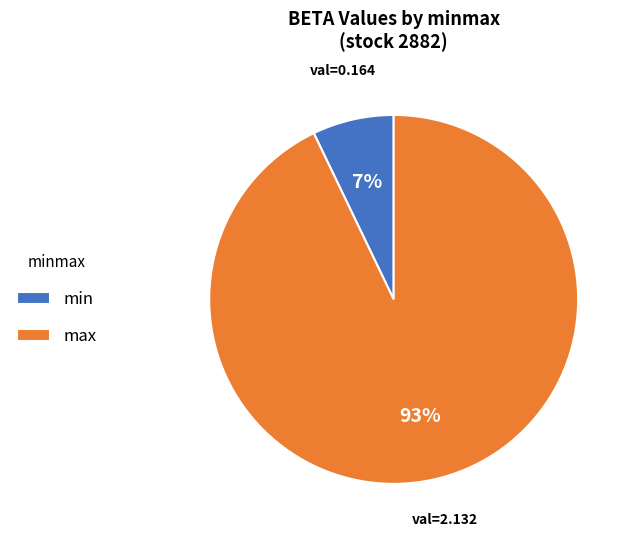

True or false: max accounts for 84% of the total.

False